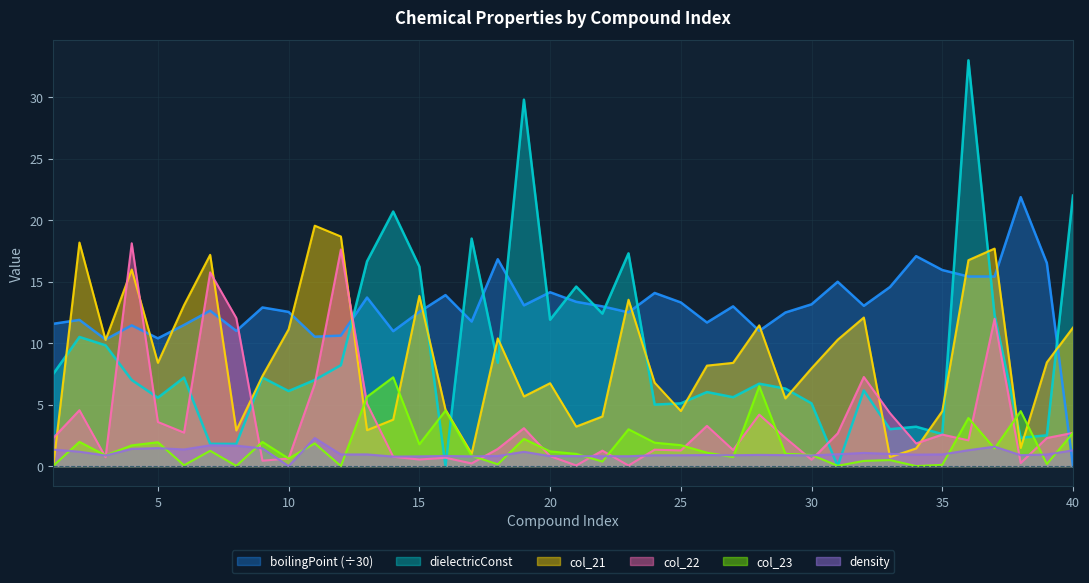

Reading left to right, extract all data points from this chart.

col_21: 1=0.0	2=18.2	3=10.3	4=16.0	5=8.4	6=13.1	7=17.2	8=2.9	9=7.3	10=11.1	11=19.6	12=18.7	13=2.9	14=3.8	15=13.8	16=4.6	17=1.0	18=10.4	19=5.7	20=6.7	21=3.2	22=4.0	23=13.5	24=6.8	25=4.5	26=8.2	27=8.4	28=11.4	29=5.5	30=8.0	31=10.3	32=12.1	33=0.7	34=1.4	35=4.5	36=16.7	37=17.7	38=1.5	39=8.4	40=11.3
col_23: 1=0.0	2=2.0	3=0.9	4=1.7	5=1.9	6=0.1	7=1.2	8=0.0	9=2.0	10=0.6	11=1.8	12=0.0	13=5.6	14=7.2	15=1.8	16=4.5	17=0.8	18=0.1	19=2.2	20=1.2	21=1.0	22=0.4	23=3.0	24=1.9	25=1.7	26=1.1	27=0.7	28=6.5	29=1.0	30=0.9	31=0.0	32=0.4	33=0.5	34=0.0	35=0.1	36=3.9	37=1.4	38=4.5	39=0.2	40=2.7
col_22: 1=2.3	2=4.5	3=0.7	4=18.1	5=3.6	6=2.7	7=15.8	8=12.0	9=0.4	10=0.6	11=6.7	12=17.6	13=5.1	14=0.8	15=0.5	16=0.7	17=0.2	18=1.4	19=3.1	20=0.8	21=0.0	22=1.3	23=0.0	24=1.3	25=1.3	26=3.3	27=1.3	28=4.2	29=2.3	30=0.5	31=2.7	32=7.2	33=4.3	34=1.8	35=2.6	36=2.1	37=12.0	38=0.2	39=2.3	40=2.7
dielectricConst: 1=7.5	2=10.5	3=9.8	4=7.0	5=5.6	6=7.2	7=1.8	8=1.8	9=7.2	10=6.1	11=7.0	12=8.2	13=16.6	14=20.7	15=16.2	16=0.0	17=18.5	18=8.4	19=29.8	20=11.9	21=14.6	22=12.4	23=17.3	24=5.0	25=5.1	26=6.0	27=5.6	28=6.7	29=6.3	30=5.1	31=0.0	32=6.2	33=3.0	34=3.2	35=2.6	36=33.0	37=12.3	38=2.3	39=2.5	40=22.0
boilingPoint: 1=11.6	2=11.9	3=10.3	4=11.4	5=10.4	6=11.5	7=12.6	8=11.0	9=12.9	10=12.5	11=10.5	12=10.6	13=13.7	14=11.0	15=12.5	16=13.9	17=11.8	18=16.8	19=13.1	20=14.1	21=13.4	22=13.0	23=12.5	24=14.1	25=13.3	26=11.7	27=13.0	28=11.0	29=12.5	30=13.2	31=15.0	32=13.0	33=14.6	34=17.1	35=15.9	36=15.4	37=15.4	38=21.9	39=16.5	40=0.0
density: 1=1.3	2=1.2	3=0.9	4=1.4	5=1.5	6=1.4	7=1.7	8=1.7	9=1.4	10=0.0	11=2.3	12=0.9	13=0.9	14=0.8	15=0.8	16=0.8	17=0.8	18=0.8	19=1.2	20=0.8	21=0.8	22=0.8	23=0.8	24=0.9	25=0.9	26=0.9	27=0.9	28=0.9	29=0.9	30=0.9	31=1.0	32=1.1	33=1.0	34=0.9	35=0.9	36=1.3	37=1.6	38=0.9	39=0.9	40=1.3